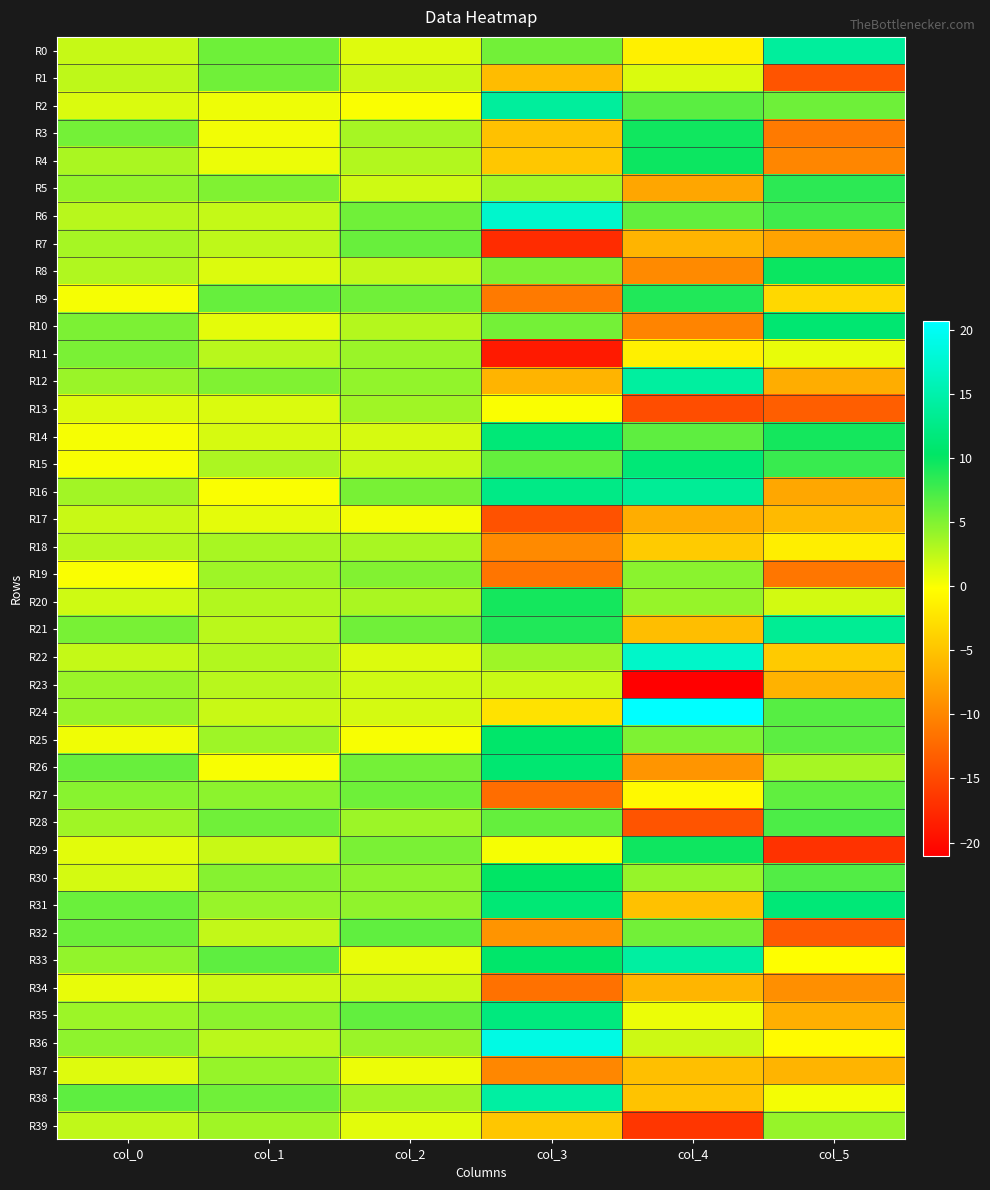

What is the total value across all series at col_1?

122.4